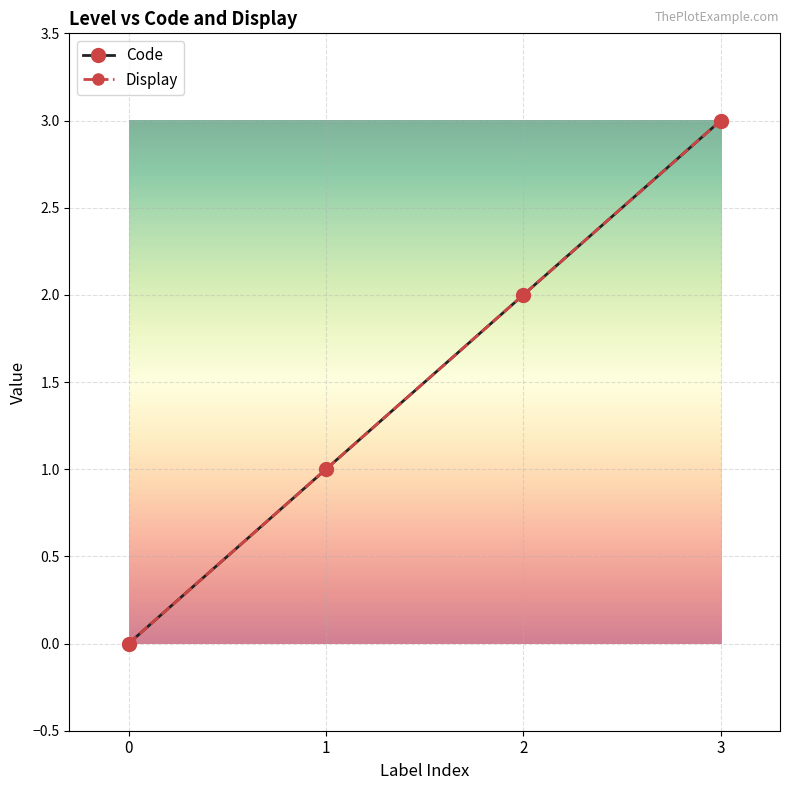

What is the difference between the maximum and minimum values in the Display series?

3